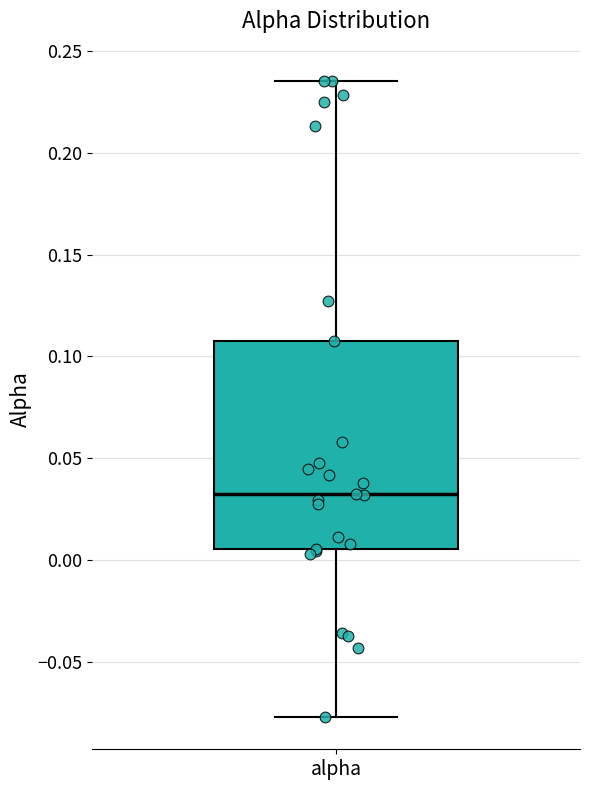

Where does the median line of the box for alpha sit on the y-axis? The values are not printed on the chart, so give them approximately, as read against the axis.

0.030